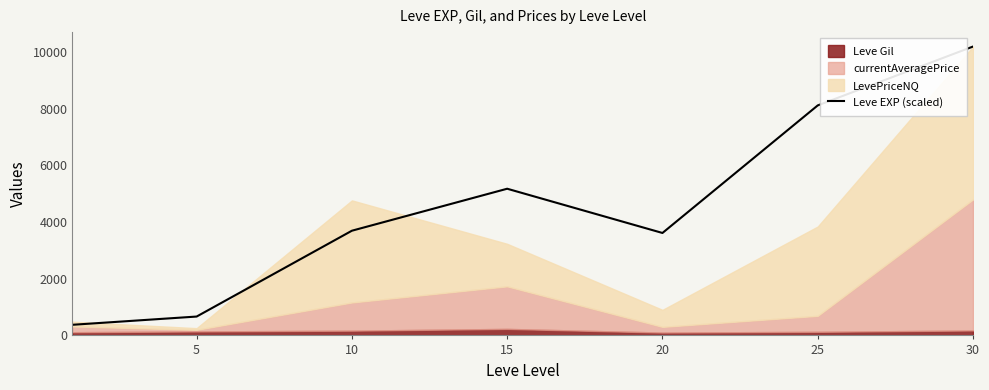

The value of Leve EXP (scaled) at 20 is 1185.7. True or false?

False